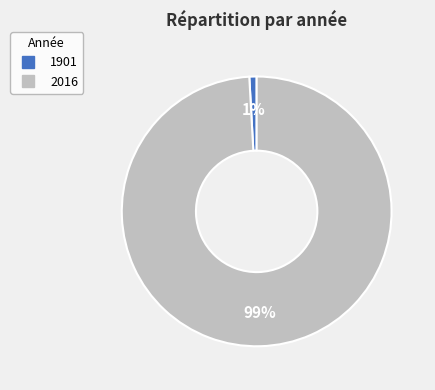

Is there any slice that represents more than half of the pie?

Yes